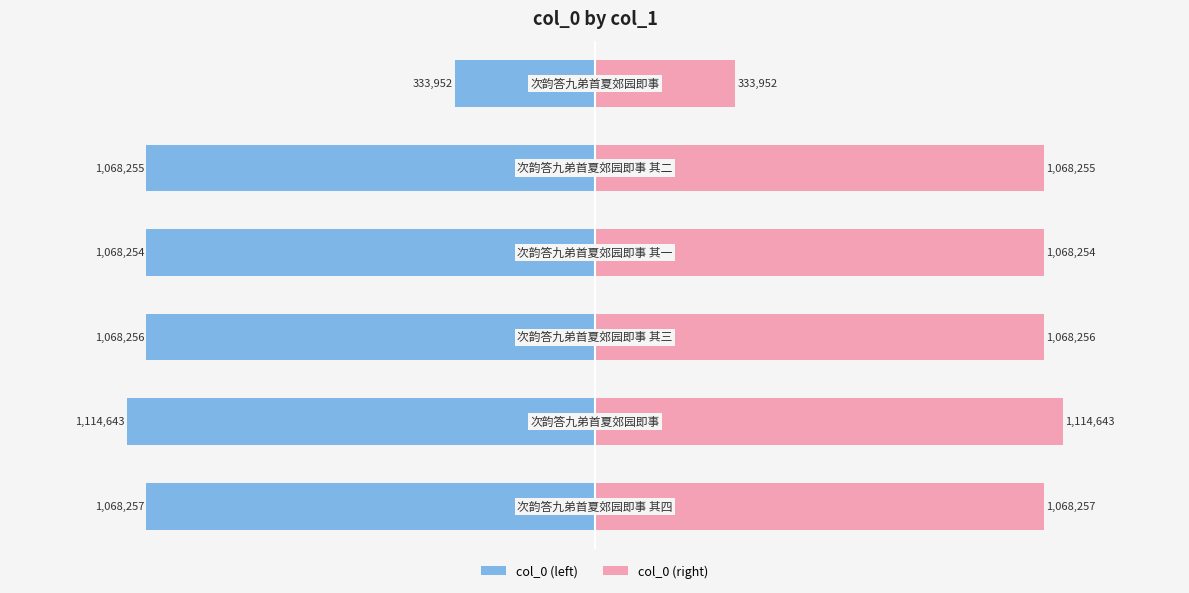

What is the difference between the col_0 (right) values at 1 and 4?

46388